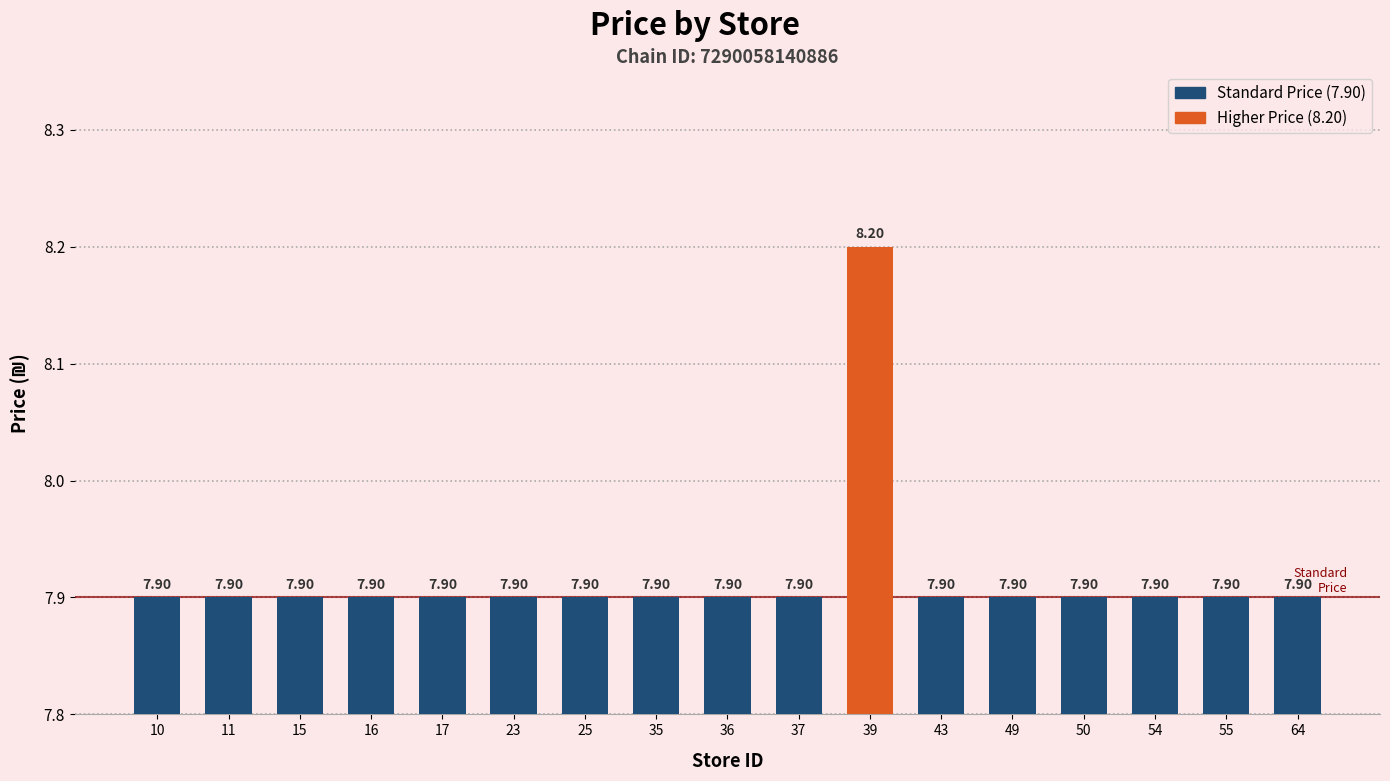

What is the ratio of the value at 17 to the value at 55?

1.0